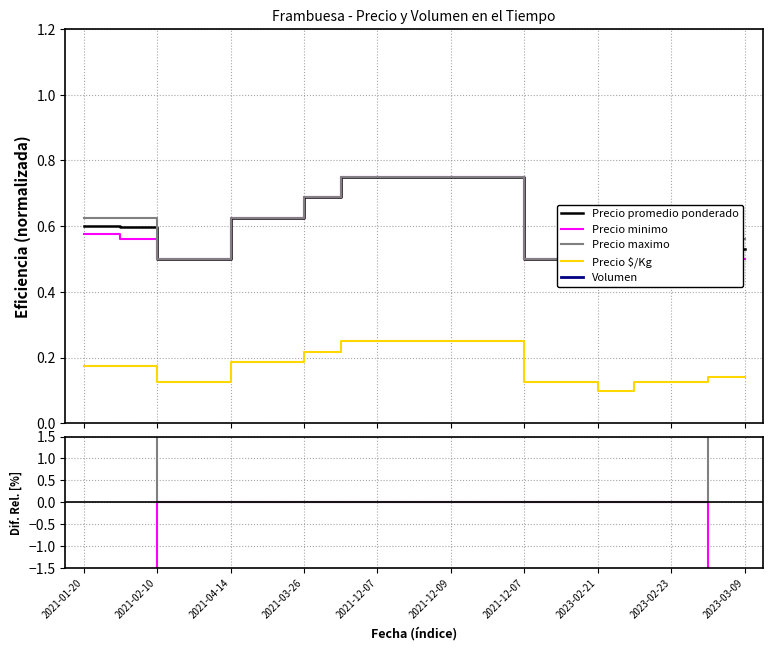

Which series has the largest range (max minus min)?

Volumen